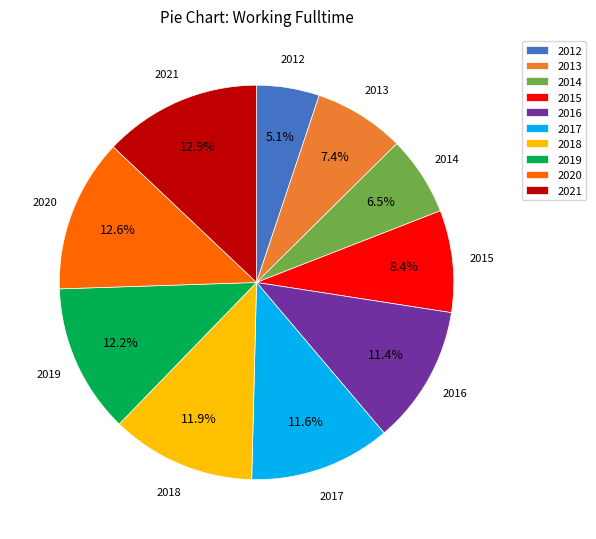

Is there any slice that represents more than half of the pie?

No